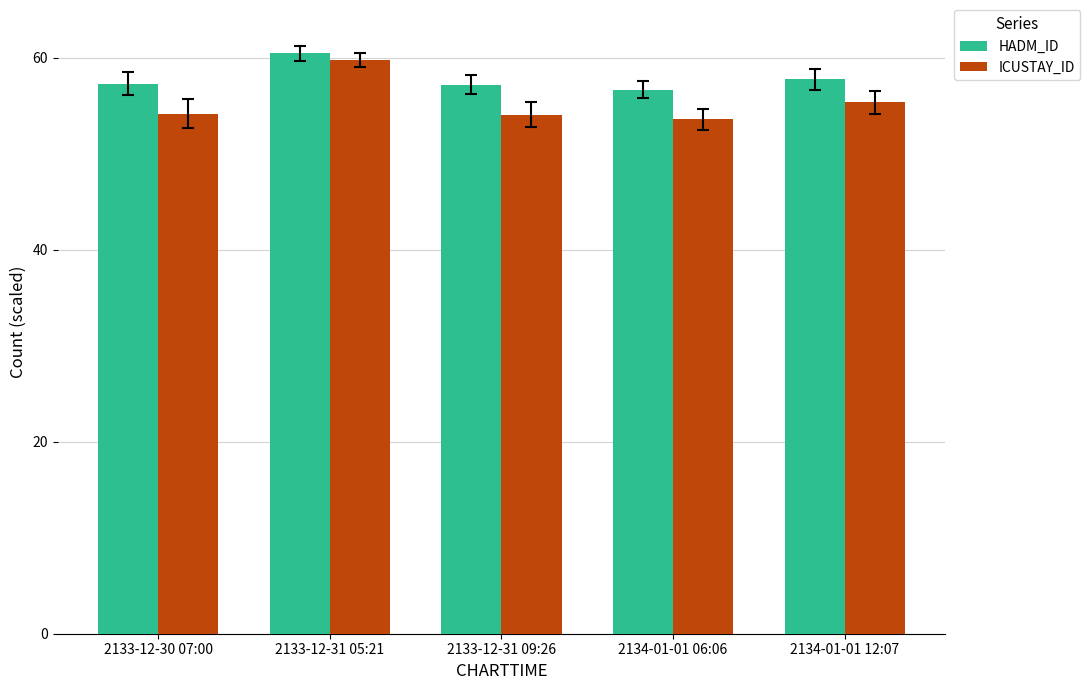

At how many categories does at least one series exceed 54?

5